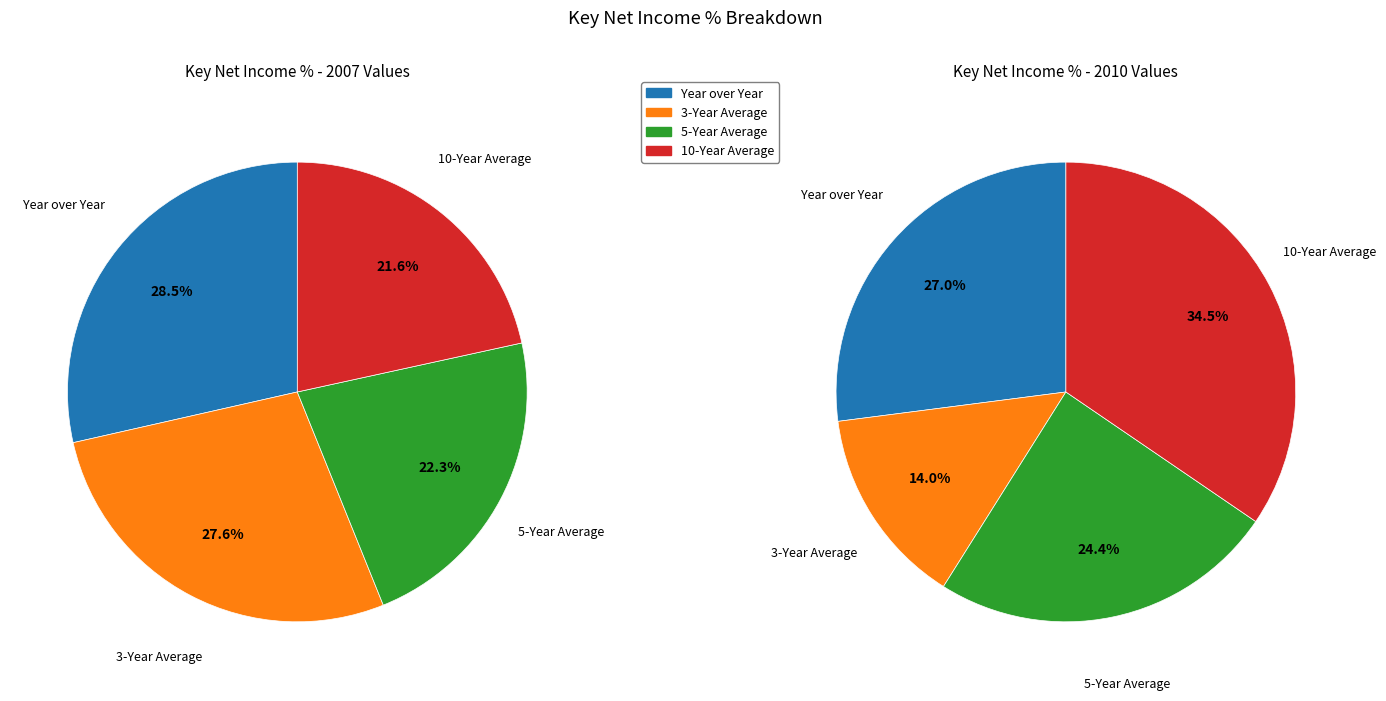

To the nearest percent, what is the average slice percentage?

25%